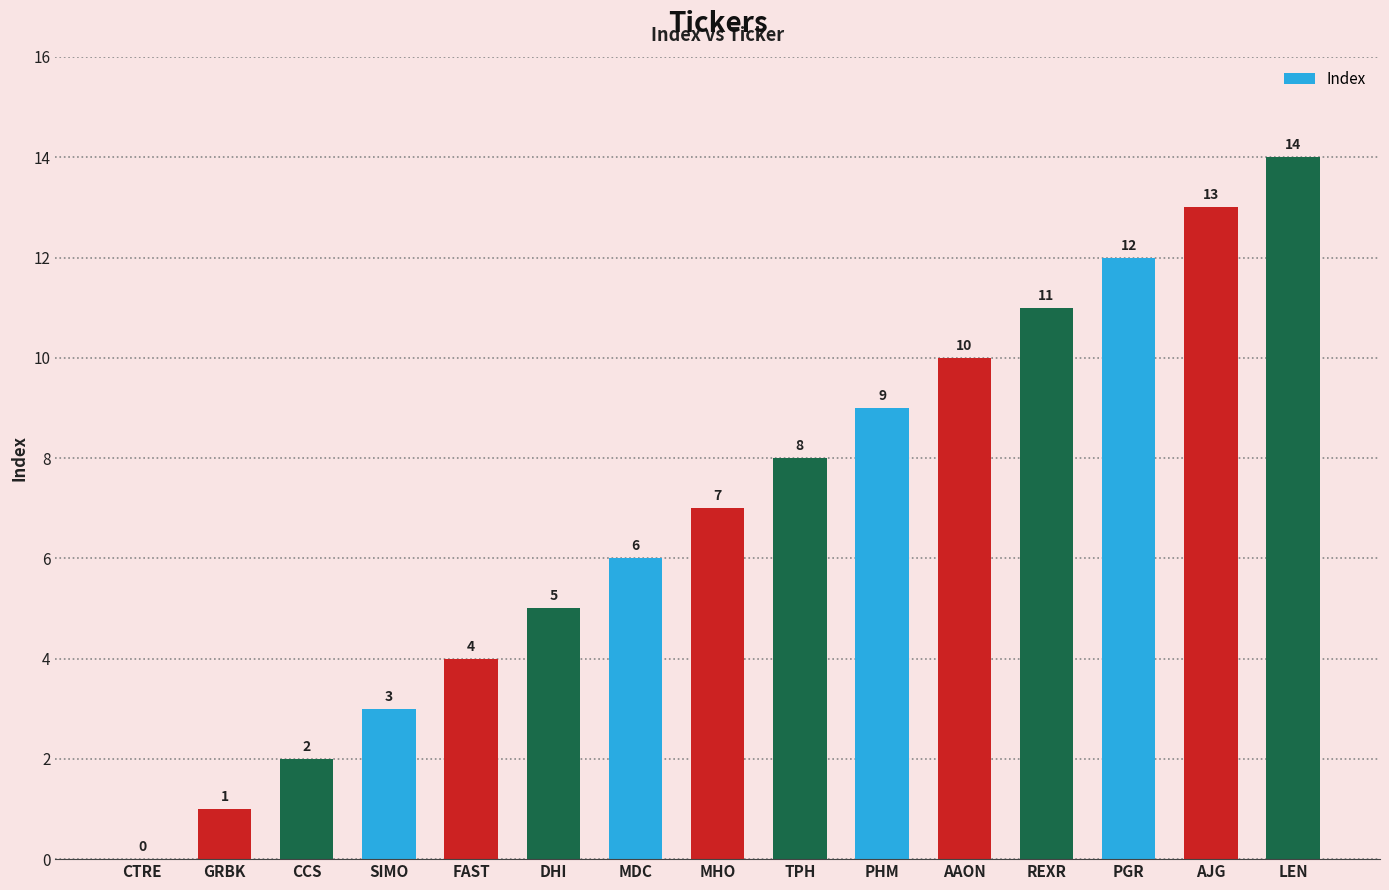

Reading left to right, what are all the values shown in this chart?

CTRE=0	GRBK=1	CCS=2	SIMO=3	FAST=4	DHI=5	MDC=6	MHO=7	TPH=8	PHM=9	AAON=10	REXR=11	PGR=12	AJG=13	LEN=14